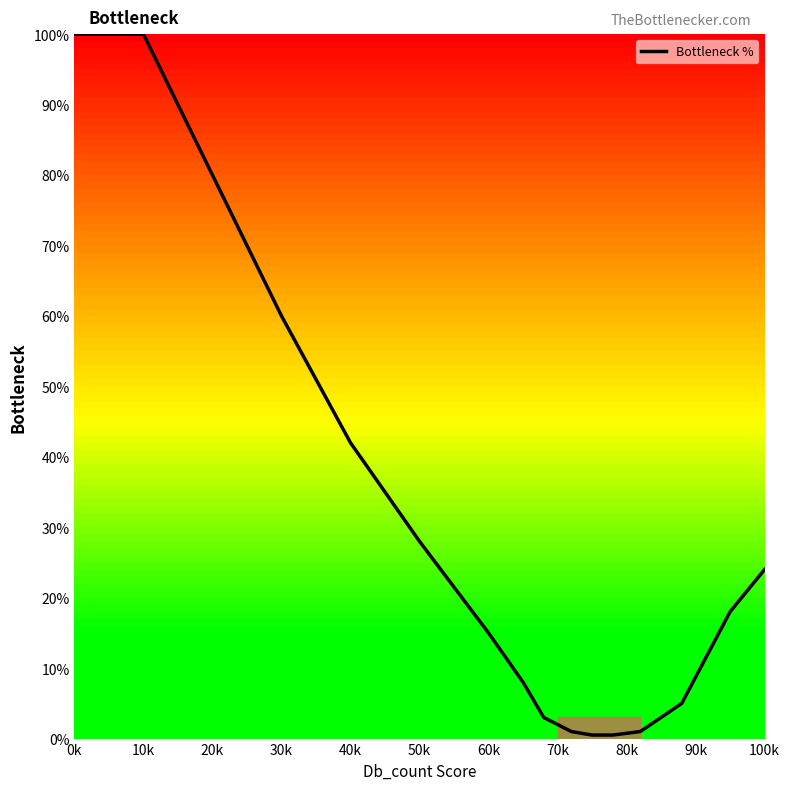

What is the greatest value displayed?

100.0